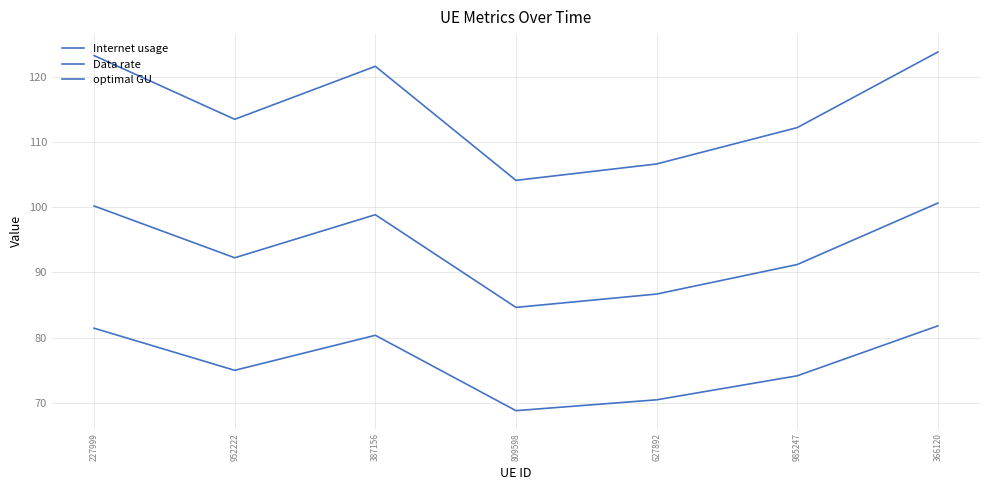

Does the chart have visible grid lines?

Yes